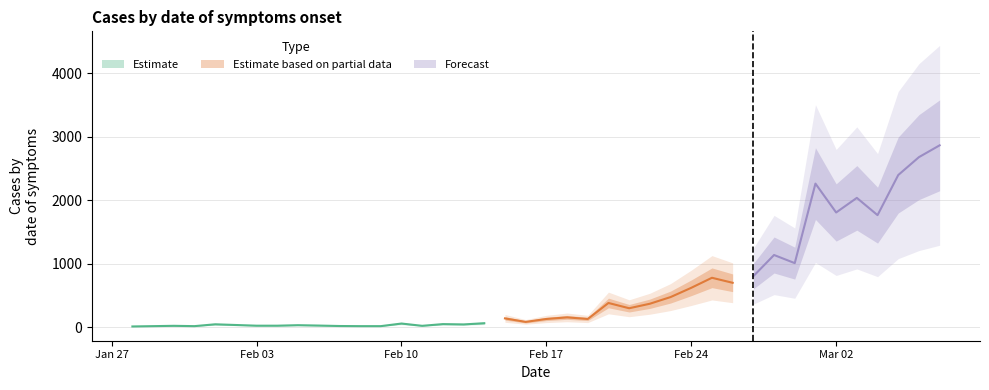

How many values are below 127?

19